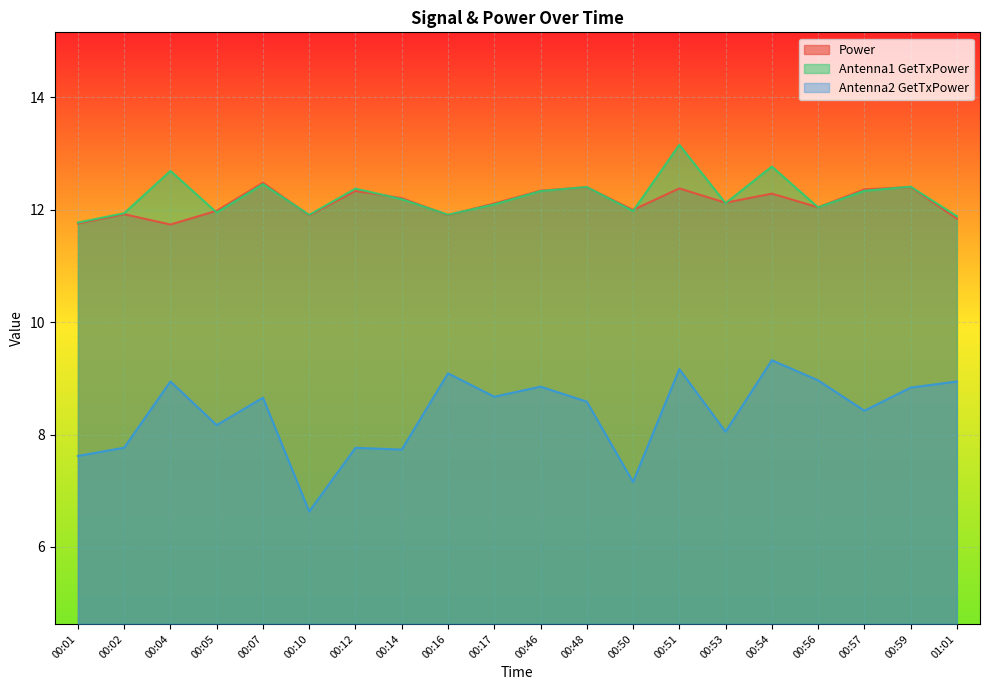

In Antenna2 GetTxPower, how many points are lower than both neighbors (excluding endpoints)?

7